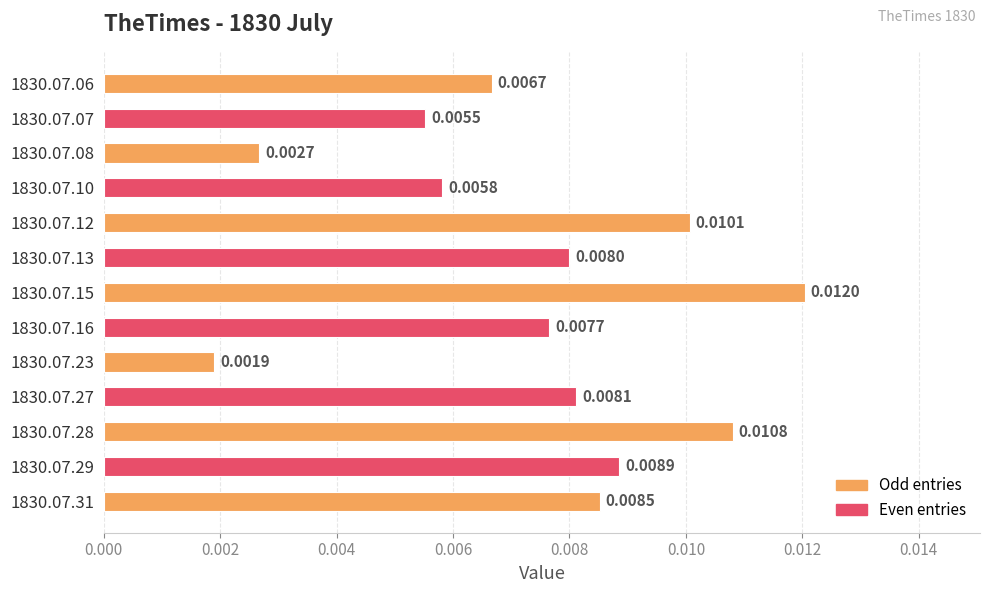

Which has a higher value, 1830.07.23 or 1830.07.31?

1830.07.31